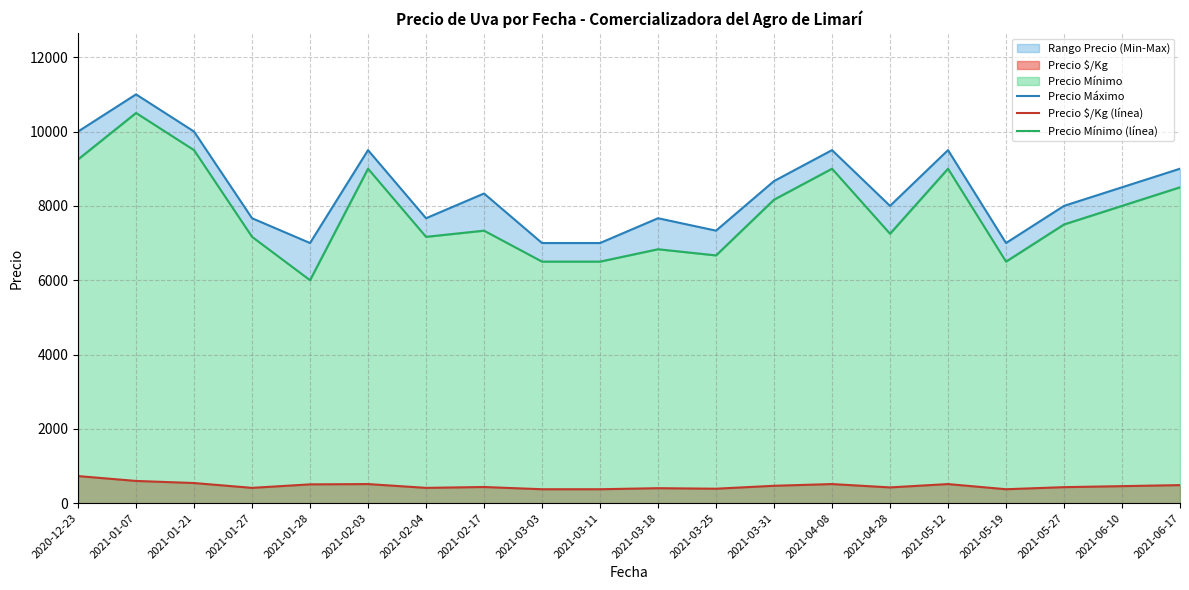

Reading left to right, list all the values displayed in this chart.

Precio Máximo: 10000	11000	10000	7667	7000	9500	7667	8333	7000	7000	7667	7333	8667	9500	8000	9500	7000	8000	8500	9000
Precio $/Kg (línea): 729	598	542	412	506	514	412	435	375	375	403	389	468	514	424	514	375	431	458	486
Precio Mínimo (línea): 9250	10500	9500	7167	6000	9000	7167	7333	6500	6500	6833	6667	8167	9000	7250	9000	6500	7500	8000	8500